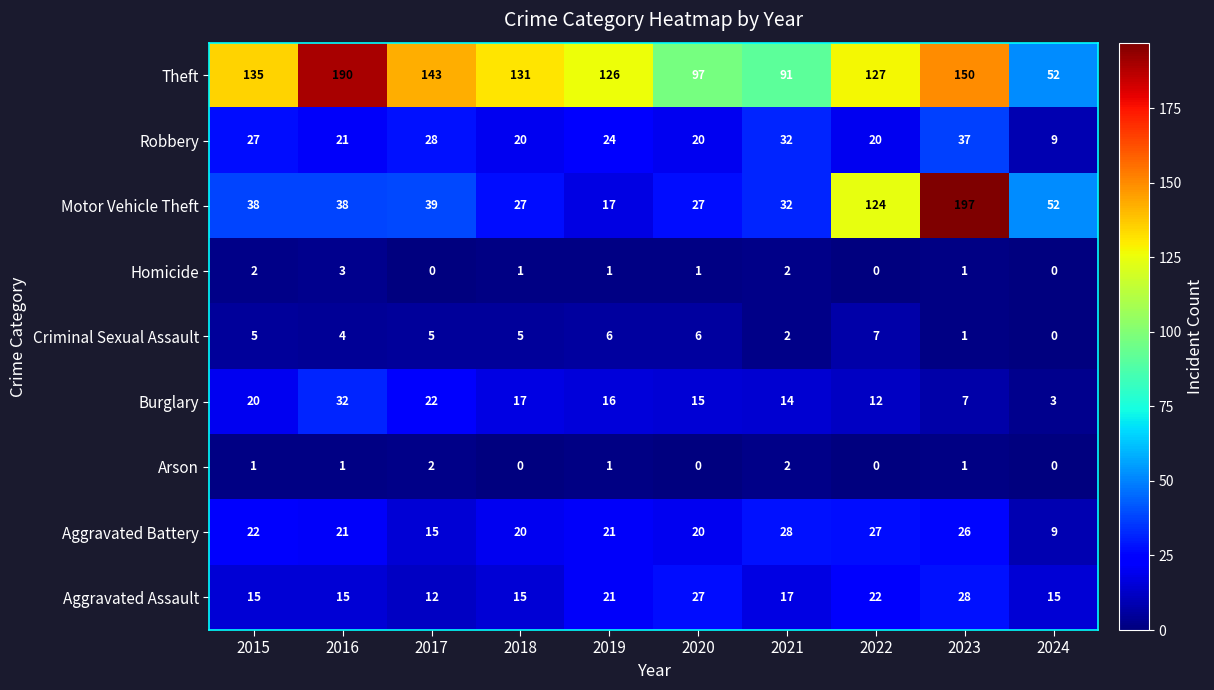

At which category is the sum across all series the highest?

2023